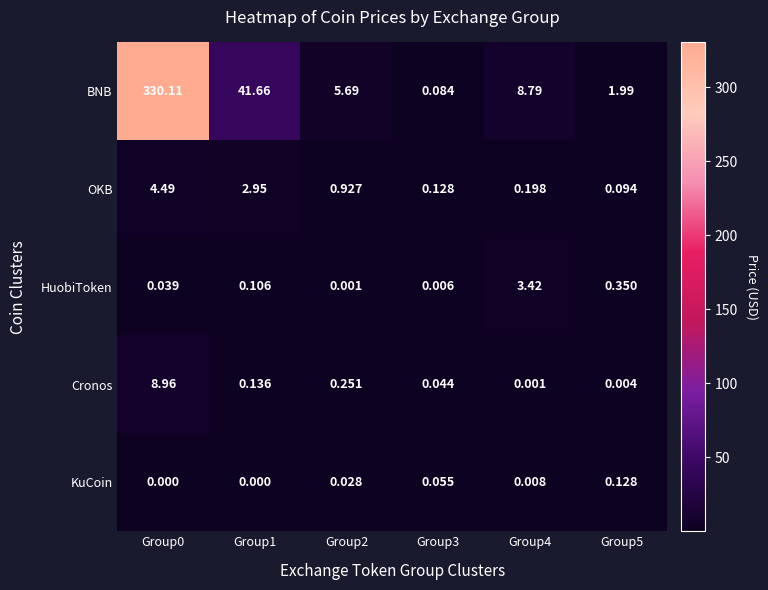

Which series has the largest total across all categories?

BNB